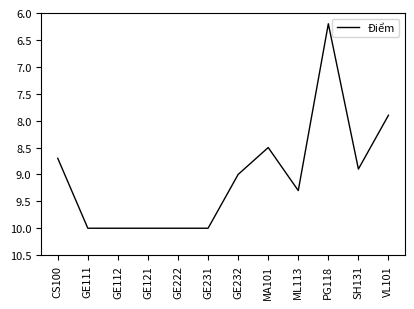

Where is the data nearest to the value 8?

VL101